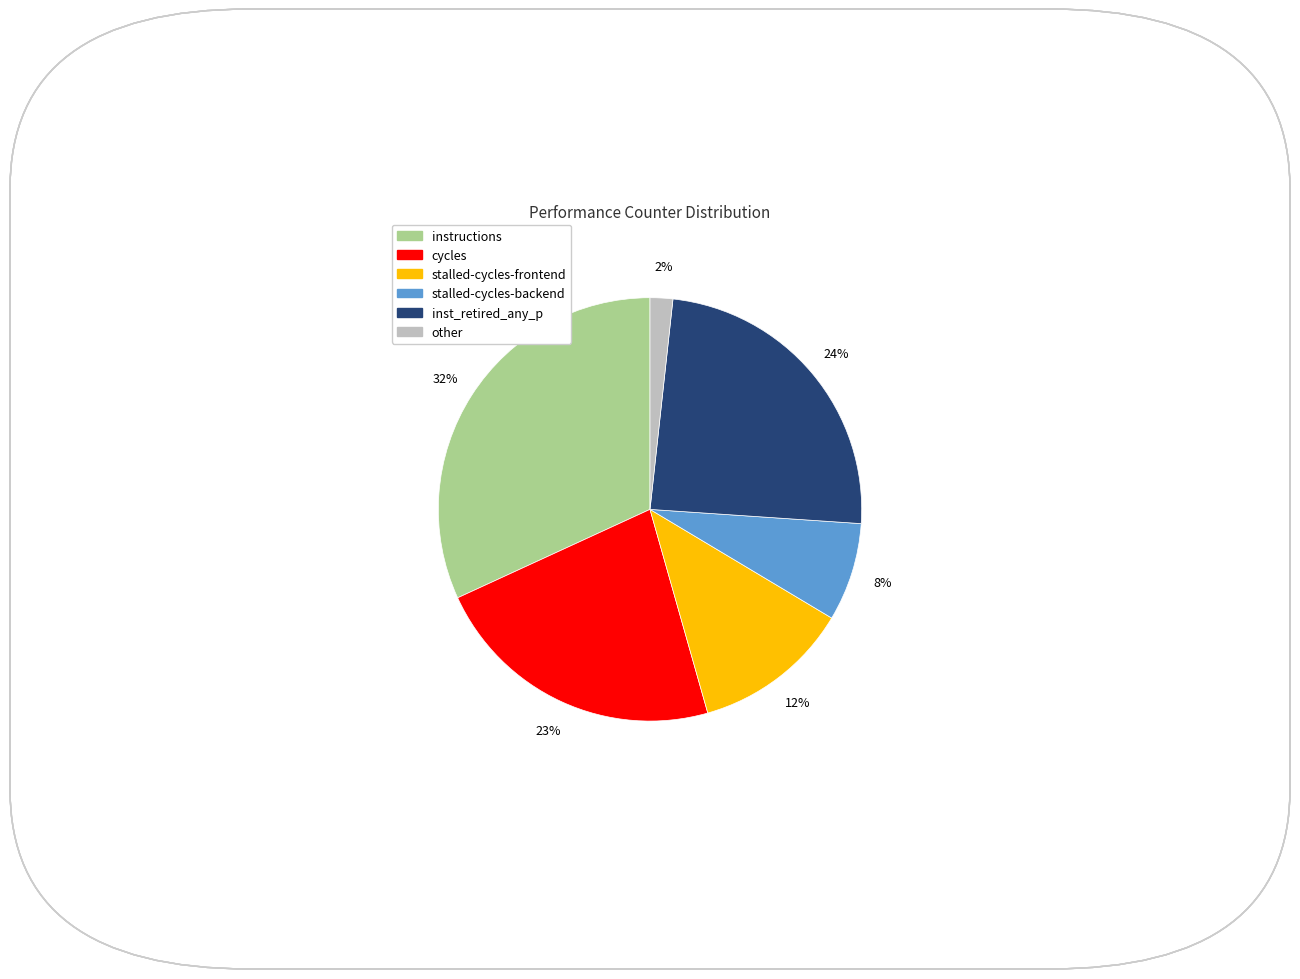

Is there any slice that represents more than half of the pie?

No